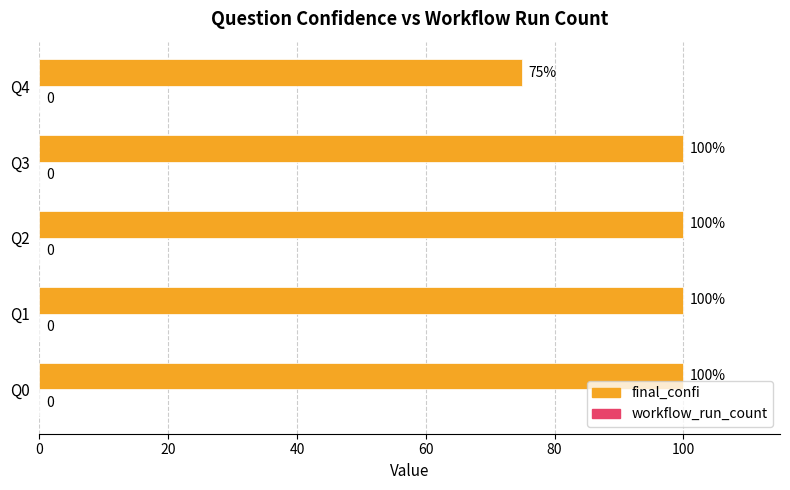

Does the chart contain stacked bars?

No